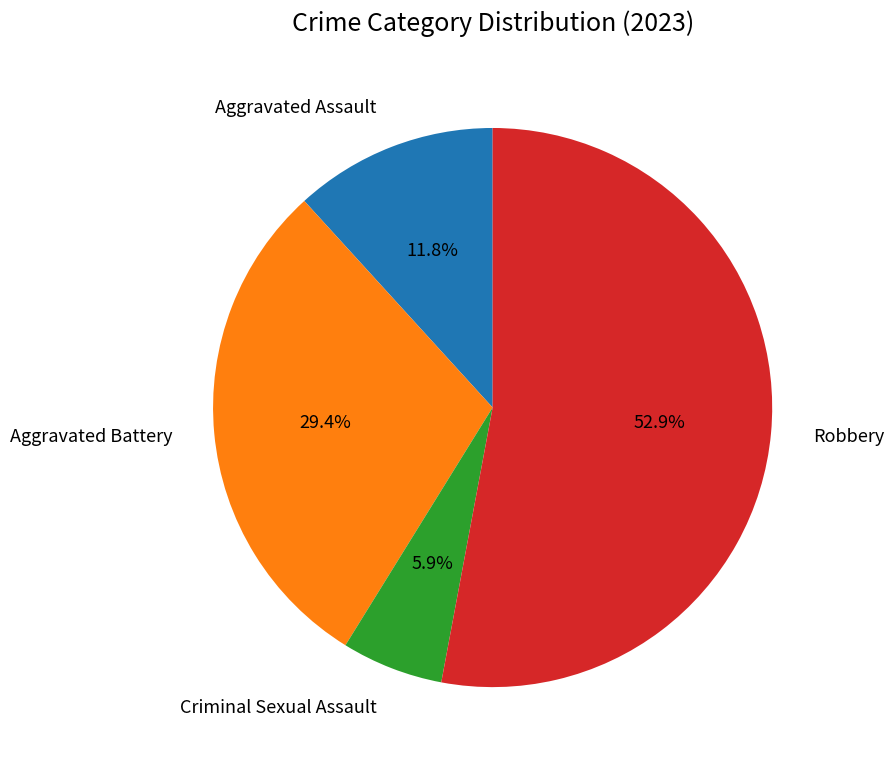

Does Criminal Sexual Assault account for over 50% of the chart?

No